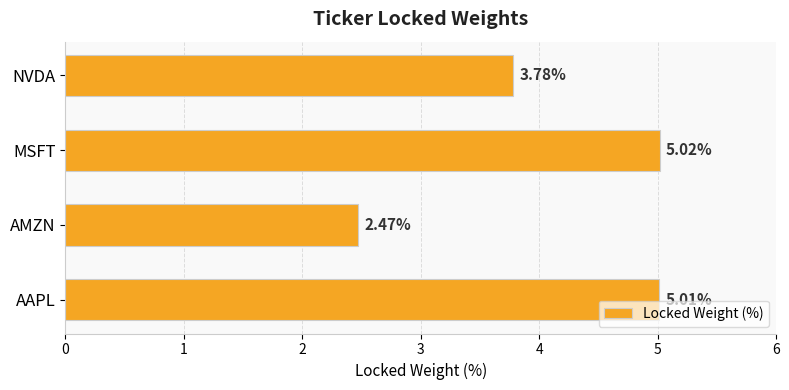

Does the chart contain any negative values?

No